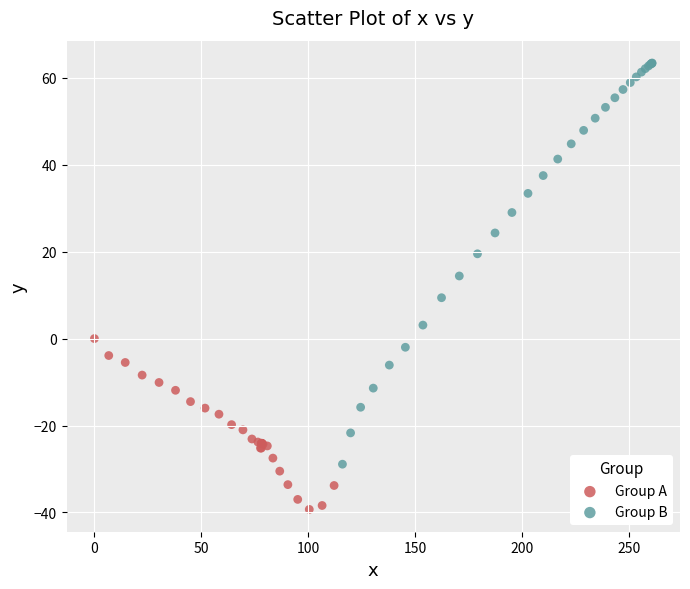

Which series reaches the minimum Y coordinate?

Group A